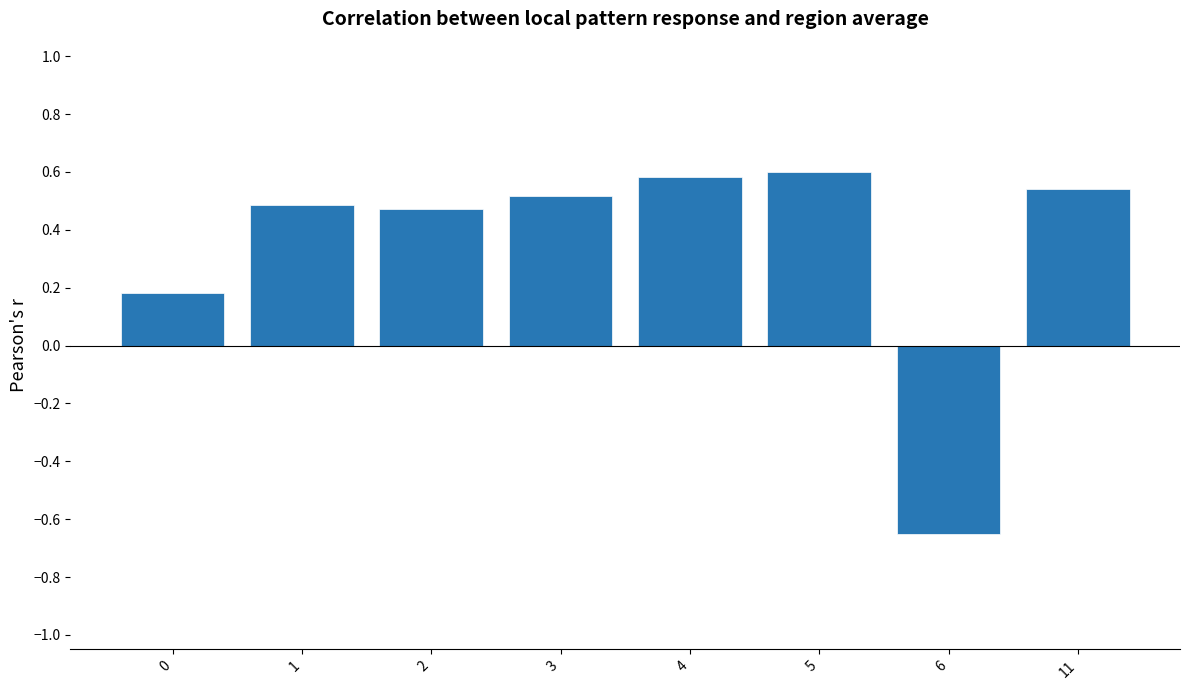

Which has a higher value, 5 or 6?

5